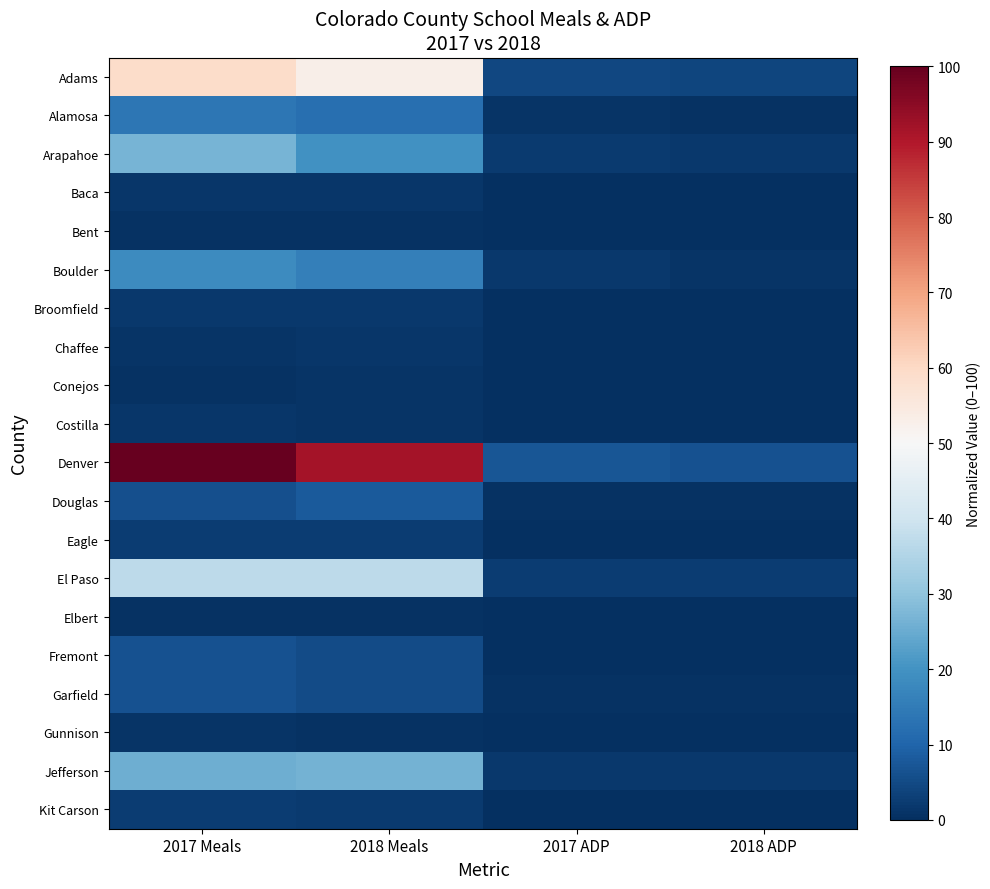

Which series has the largest range (max minus min)?

Denver